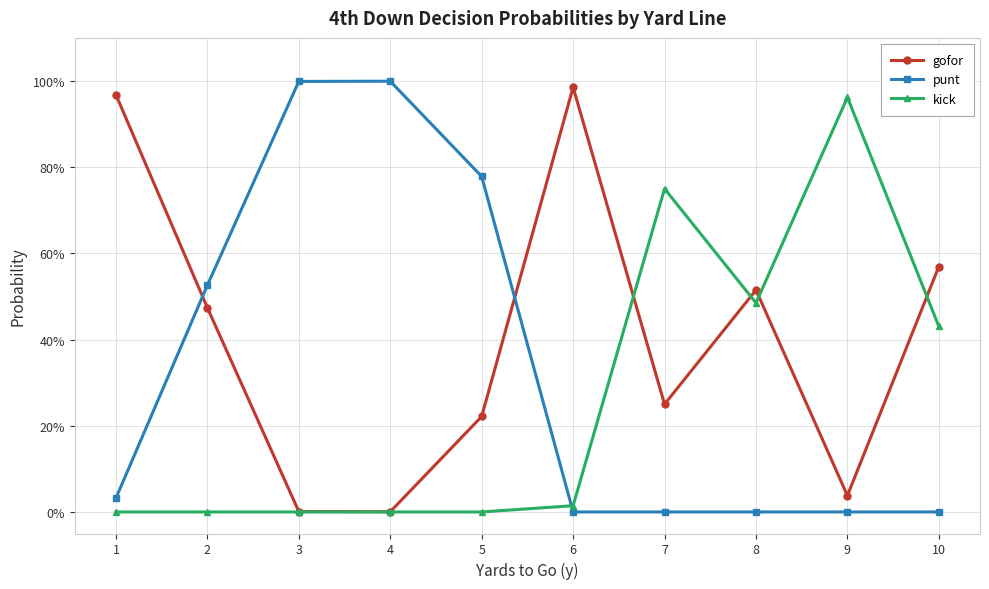

Is this an area chart (filled region under the line)?

No